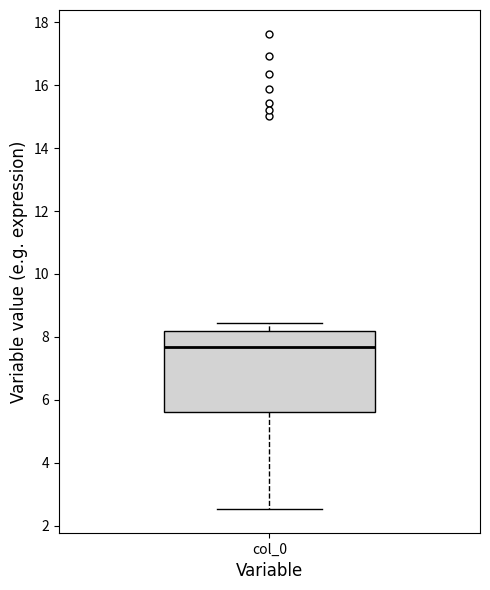

Where does the lower whisker of the box for col_0 end on the y-axis? The values are not printed on the chart, so give them approximately, as read against the axis.

2.6